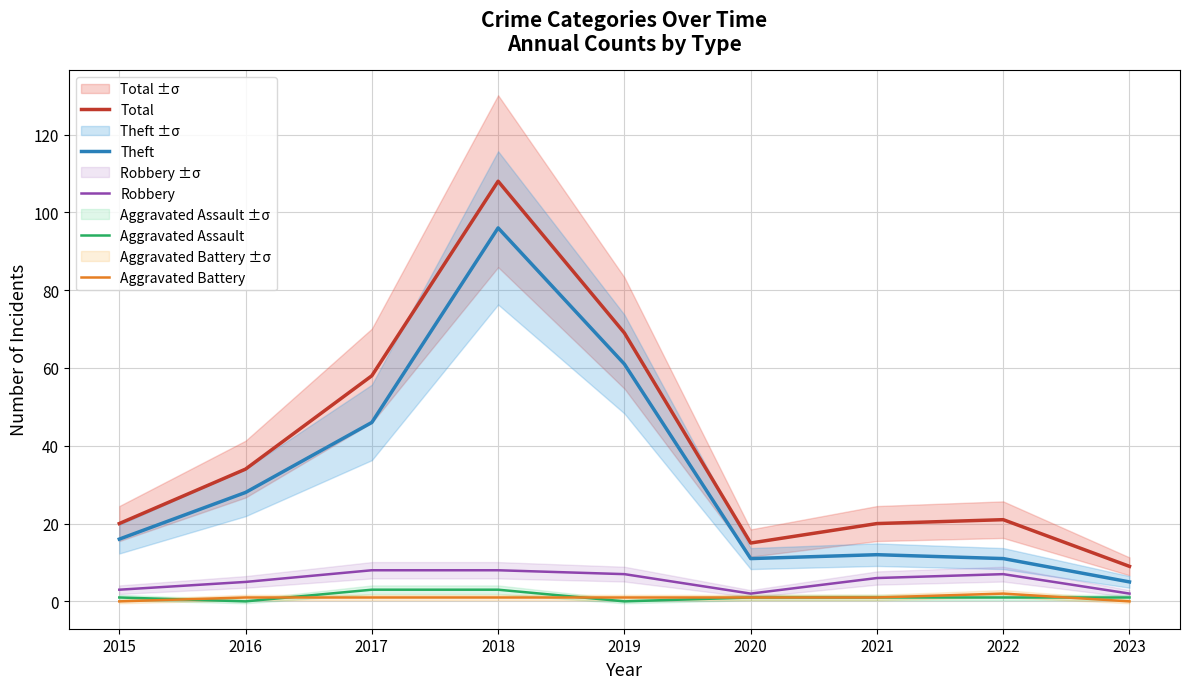

What is the difference between the second highest and minimum values in the Aggravated Battery series?

1